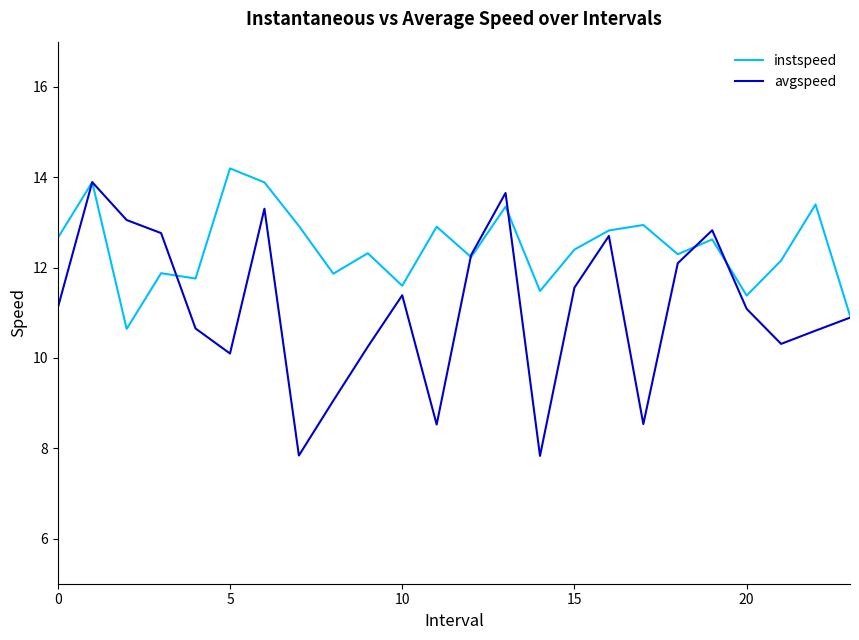

How many interior local peaks does the instspeed series have?

9